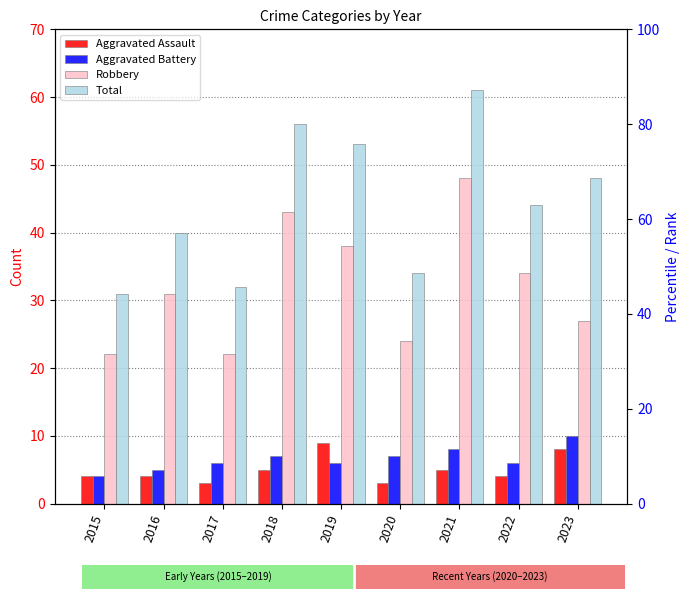

What are all the series names shown in the legend?

Aggravated Assault, Aggravated Battery, Robbery, Total